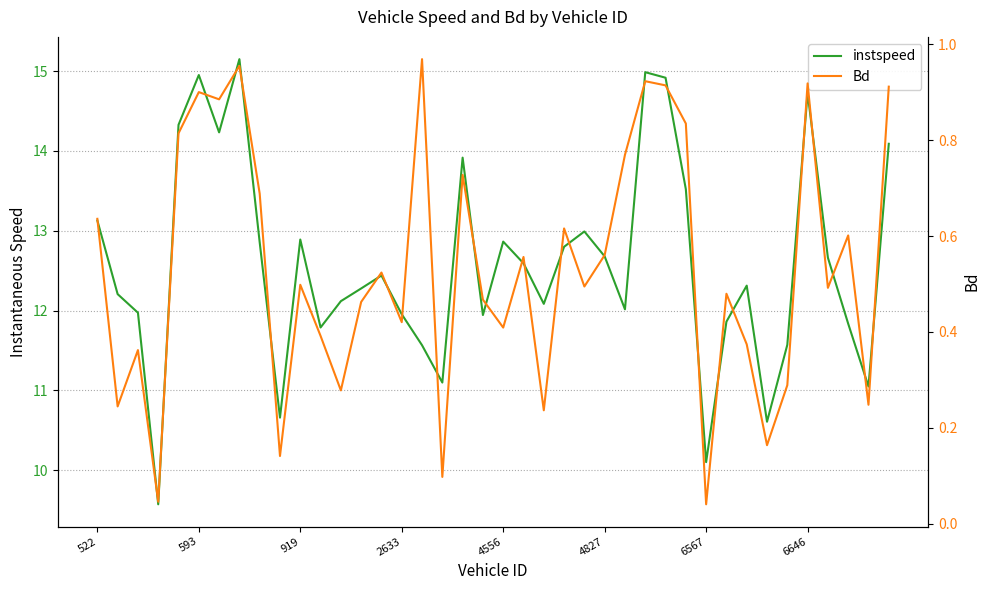

How many lines are shown in the chart?

2